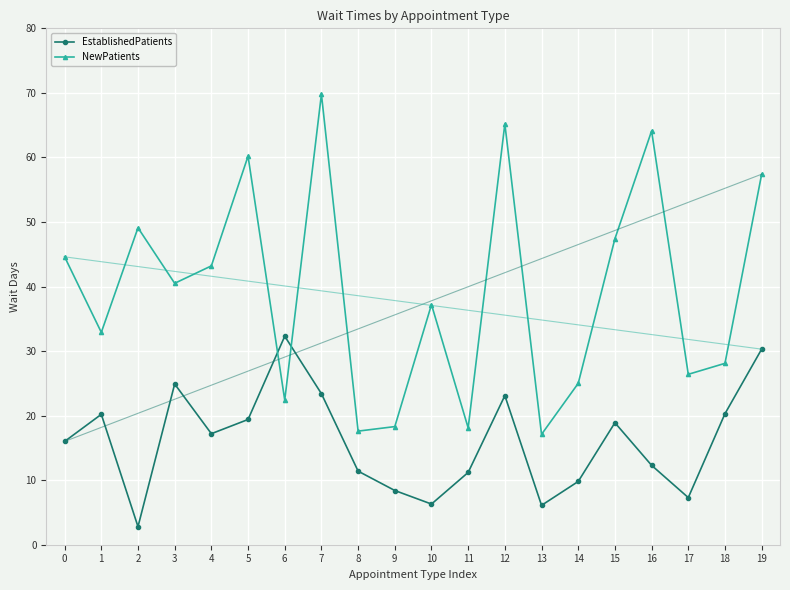

How many values in the EstablishedPatients series are below 17?

10